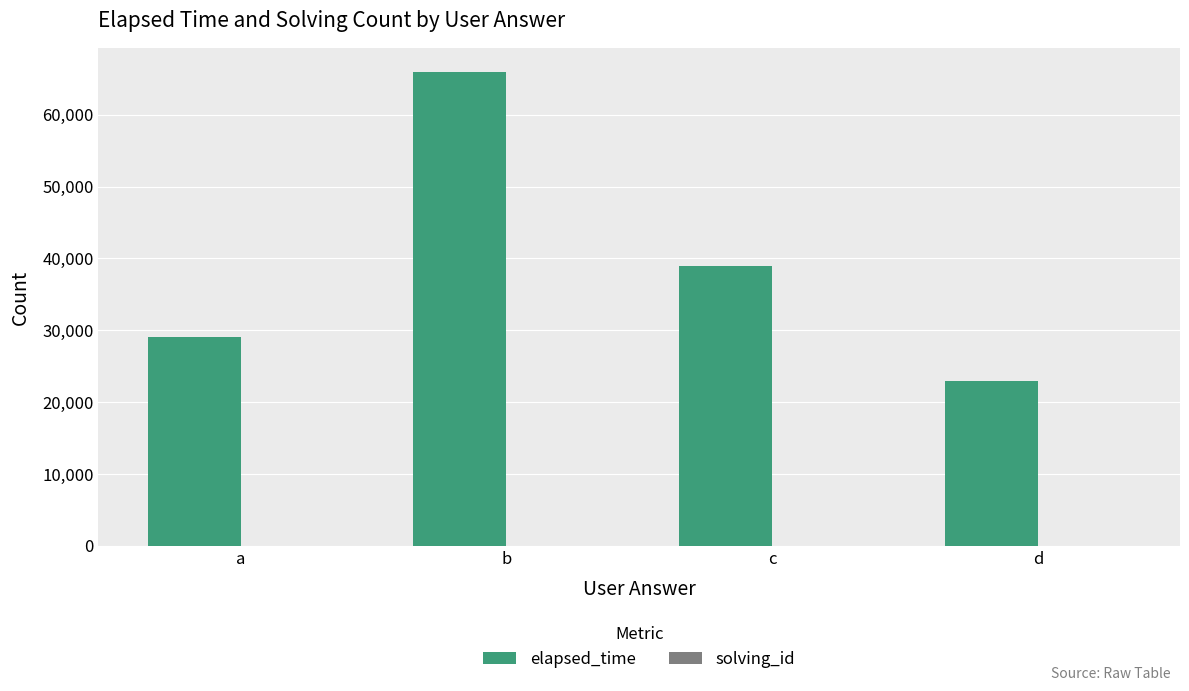

Which label corresponds to the largest value in the chart?

b